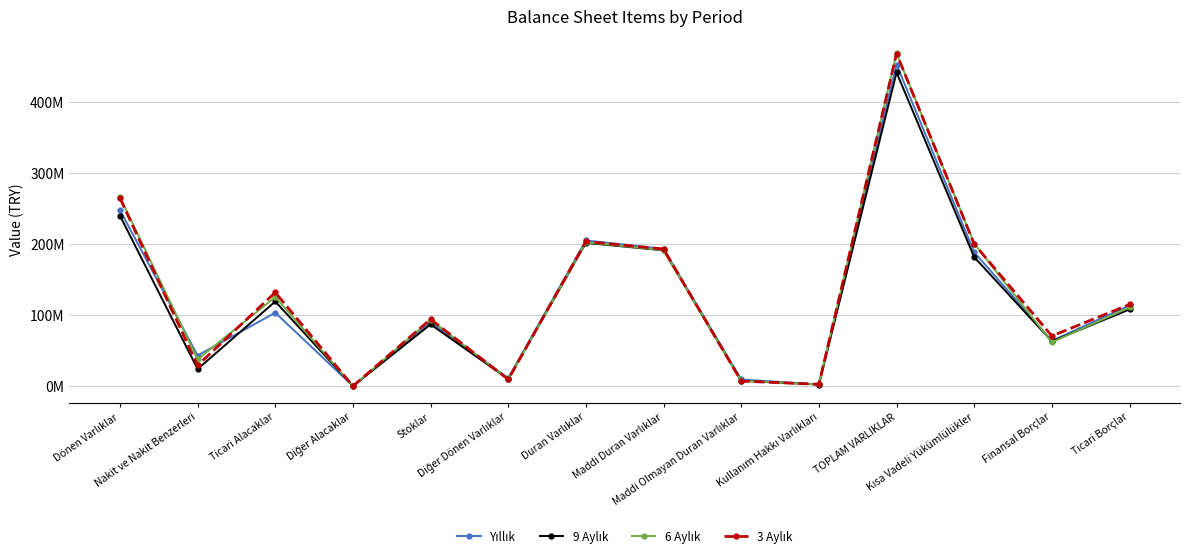

At which category does the chart reach its peak across all series?

TOPLAM VARLIKLAR